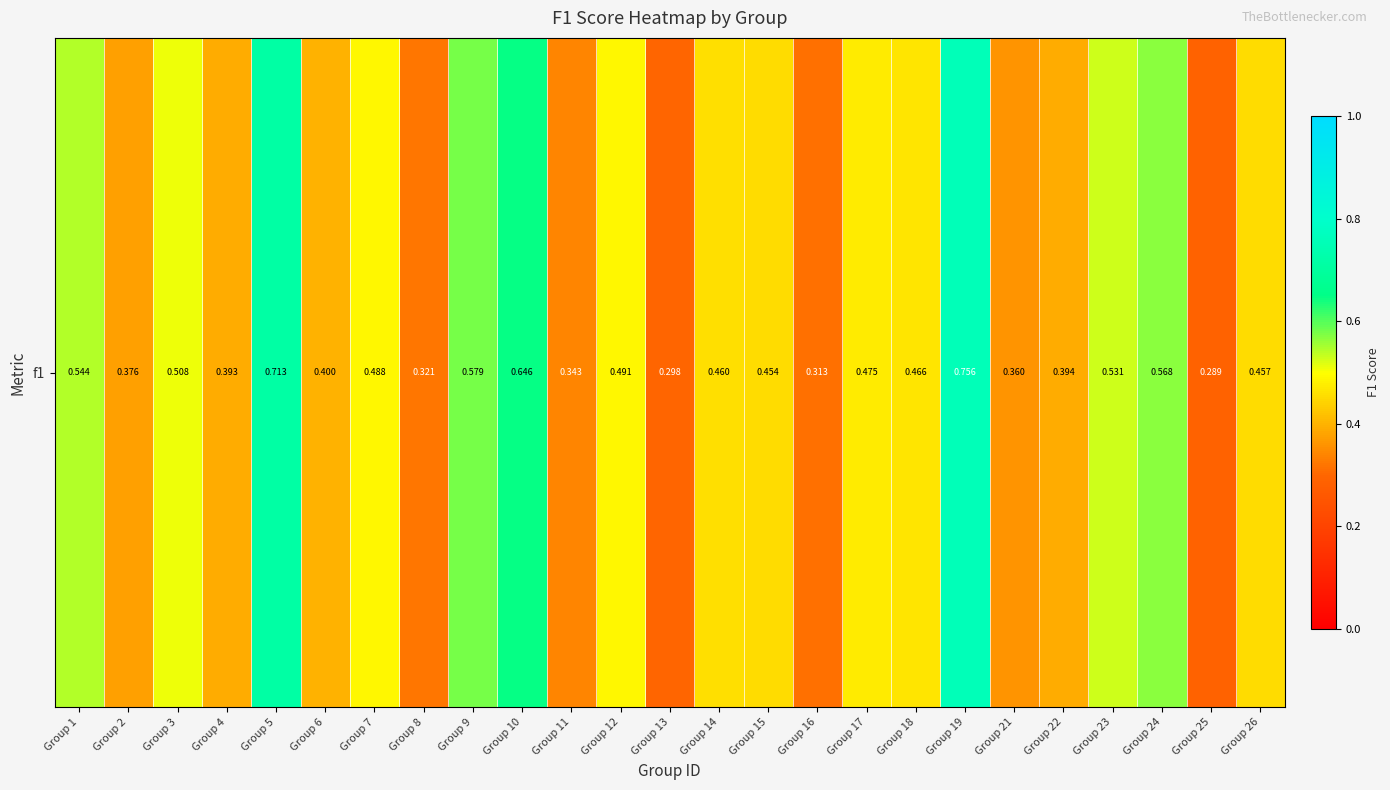

What is the change in value from Group 10 to Group 19?

+0.1